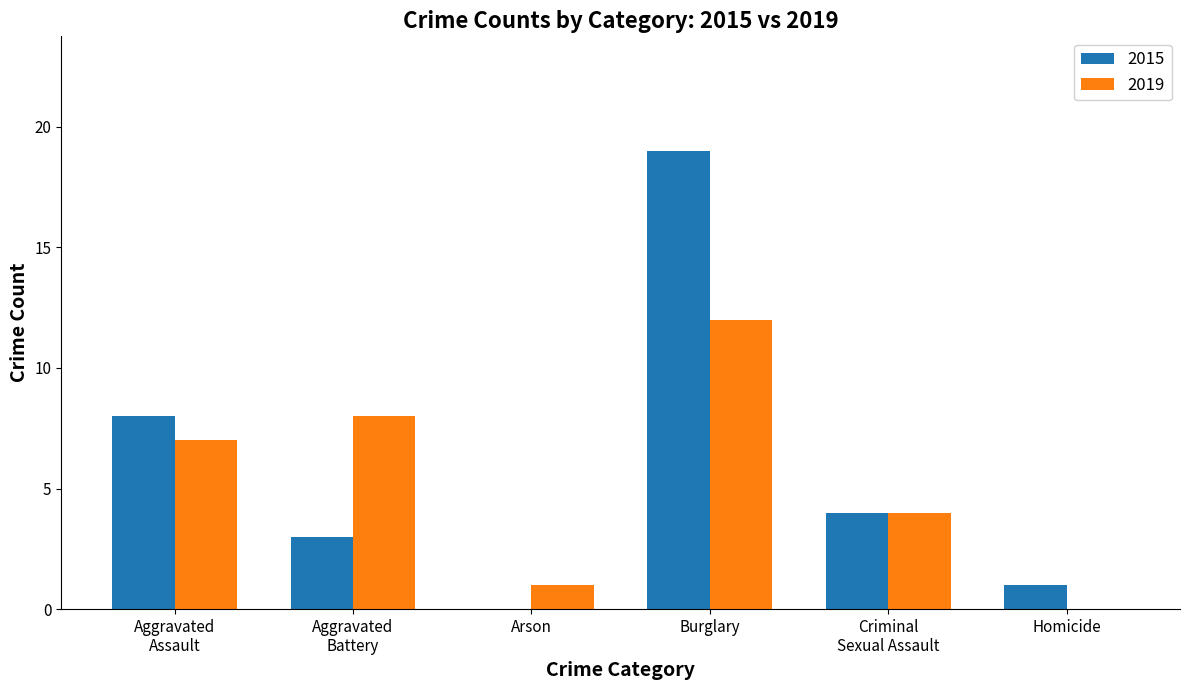

At which label does 2019 reach its peak?

Burglary